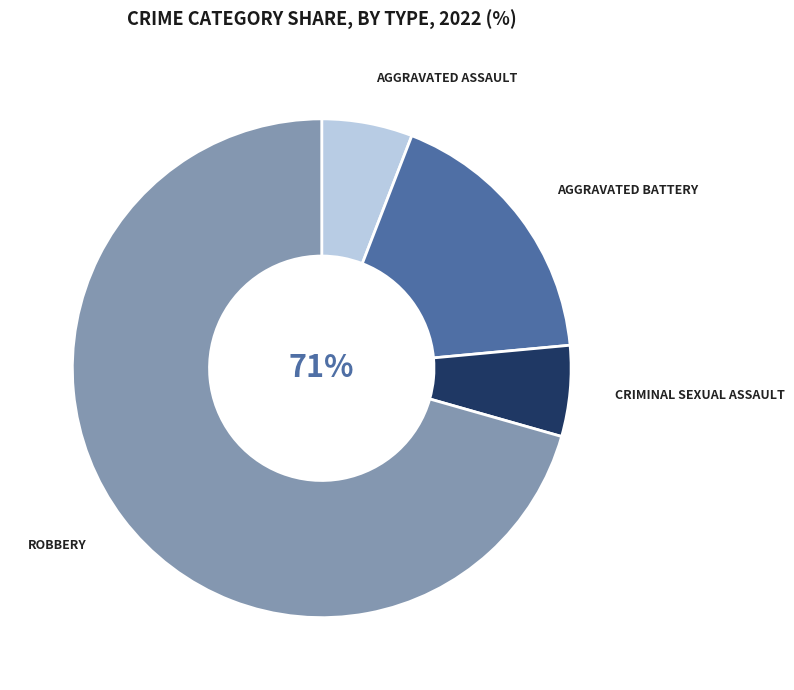

How many segments does this pie chart have?

4